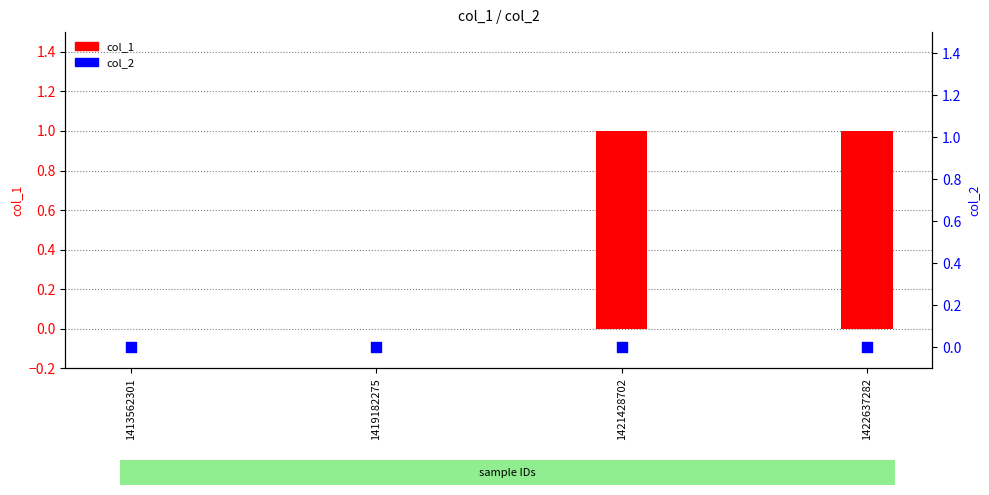

Which series has the widest spread of Y values?

col_1